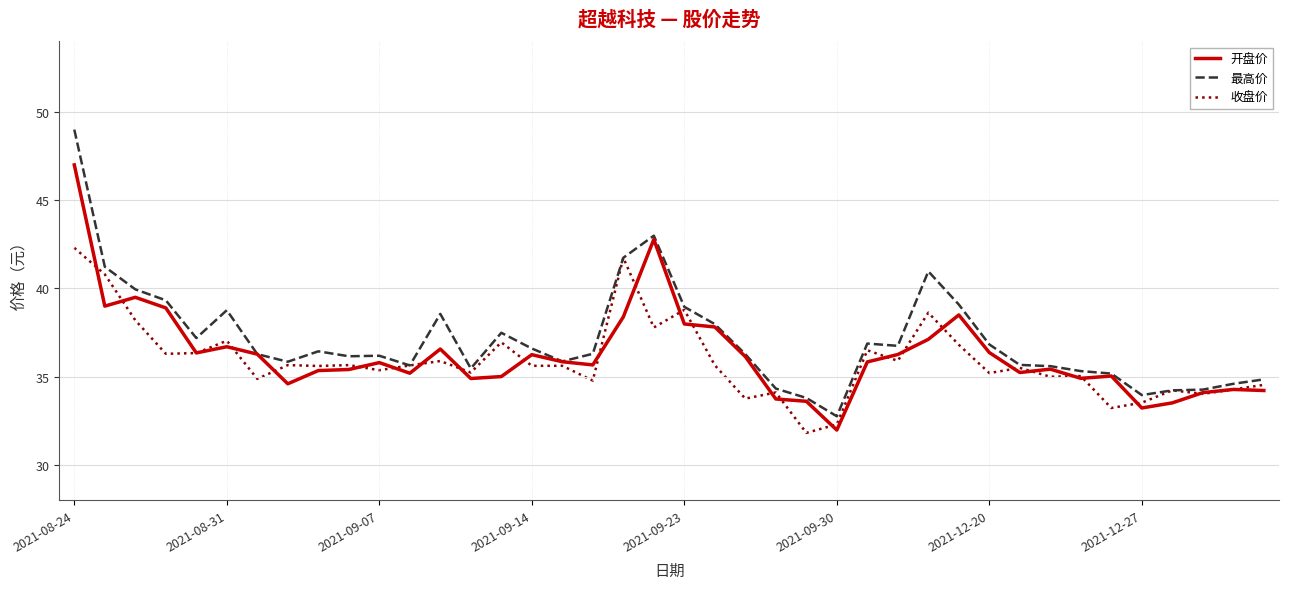

What is the maximum value shown in the chart?

49.0